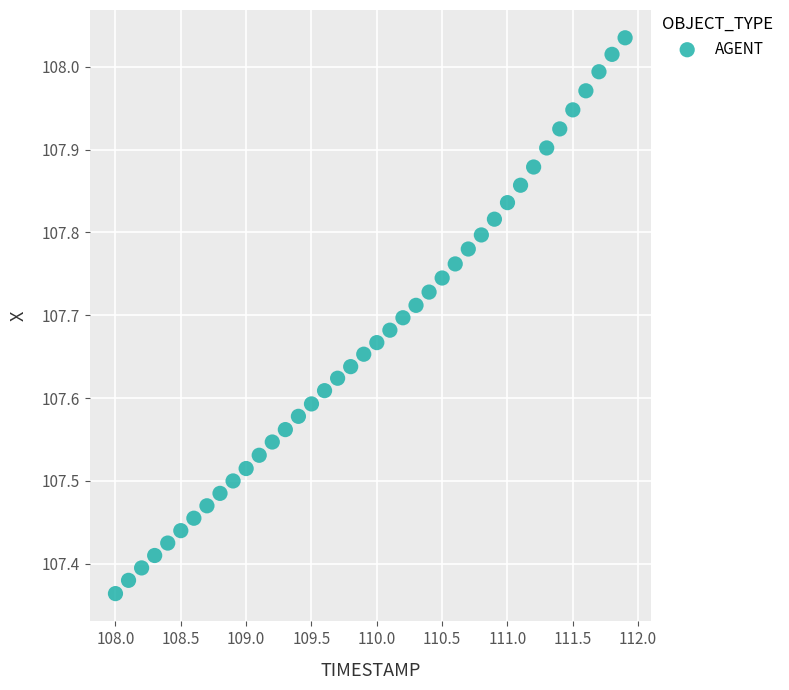

What is the range of X values (max minus min)?

3.9